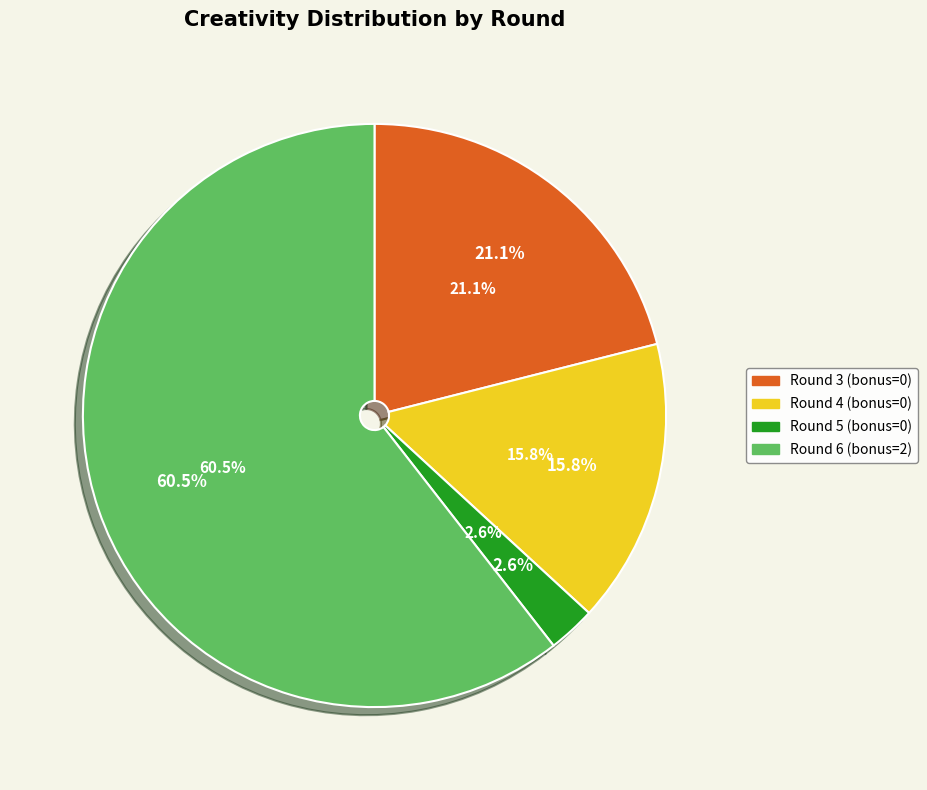

To the nearest percent, what percentage of the pie is Round 5 (bonus=0)?

3%